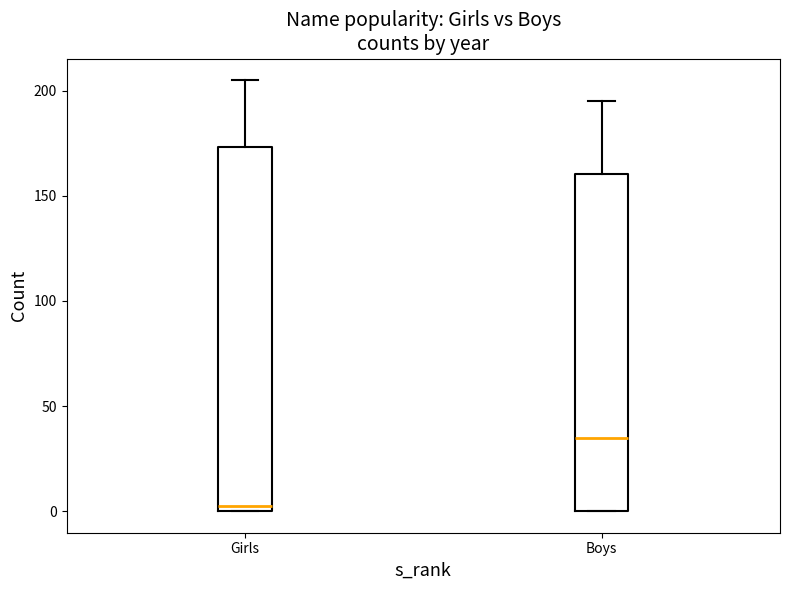

Reading left to right, transcribe this box plot: for each box, give where its median line is, the range the box spans, and where its two whiskers end, as read against the y-axis. The values are not printed on the chart, so give them approximately, as read against the axis.

Girls: median 5, box 0 to 175, whiskers 0 to 205
Boys: median 35, box 0 to 160, whiskers 0 to 195